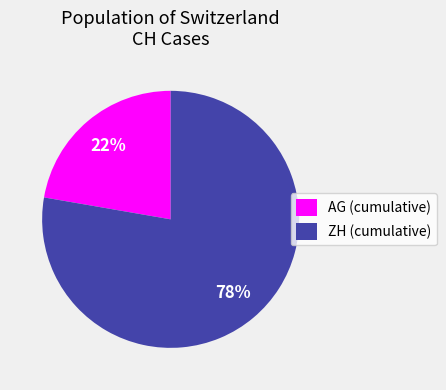

What is the smallest slice in the pie chart?

AG (cumulative)